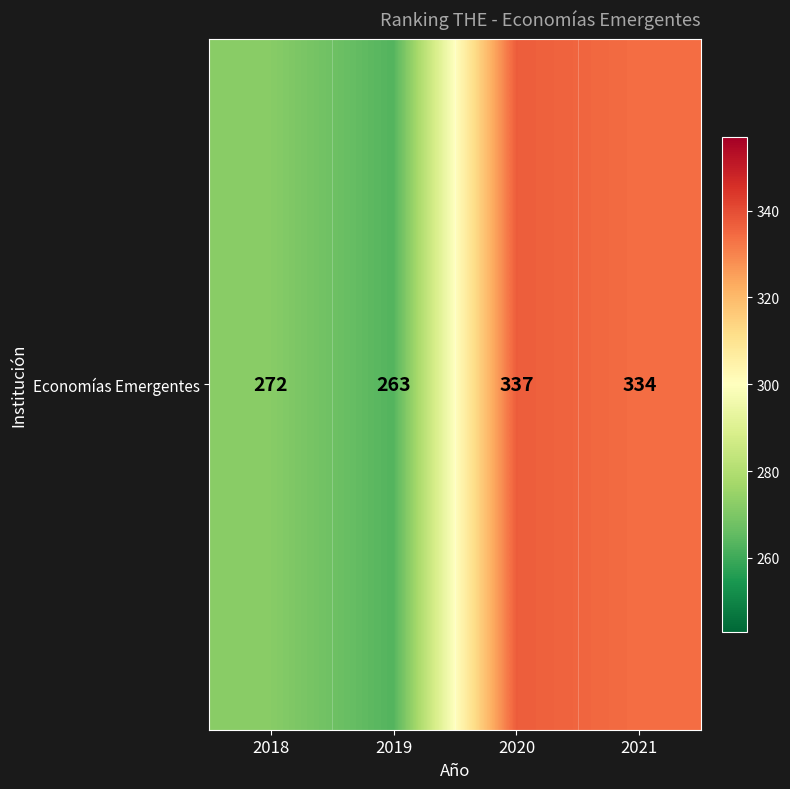

What is the greatest value displayed?

337